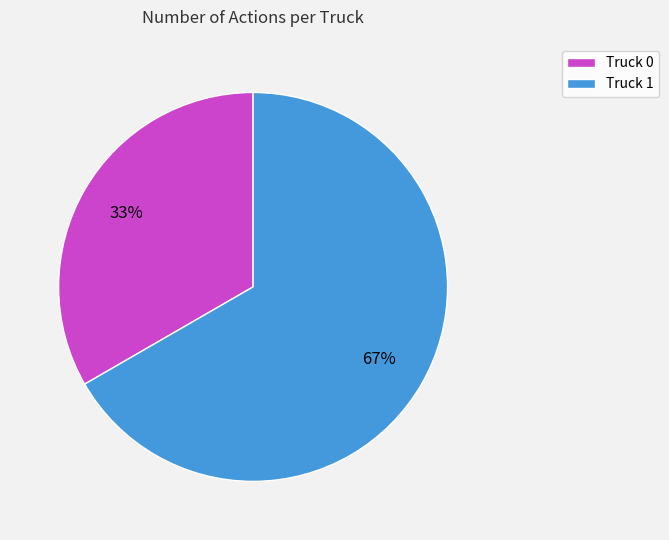

Between Truck 1 and Truck 0, which is larger?

Truck 1